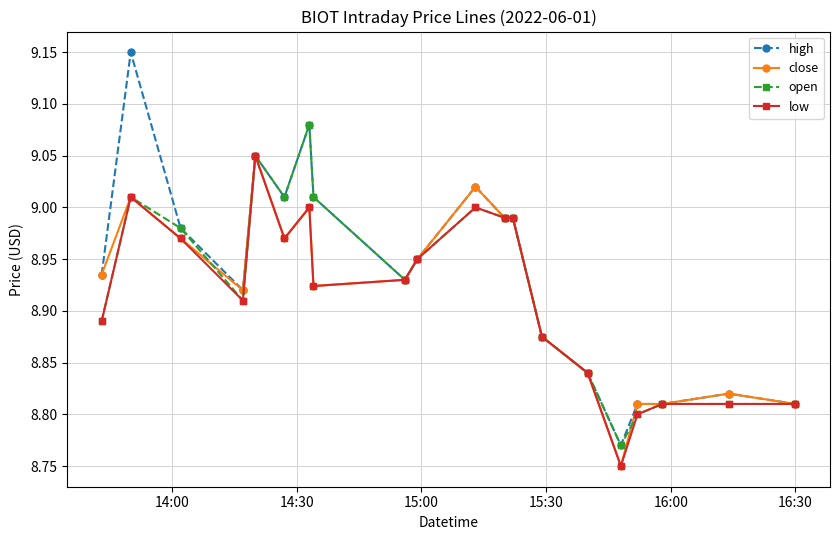

True or false: open has more than 2 points higher than both neighbors.

True